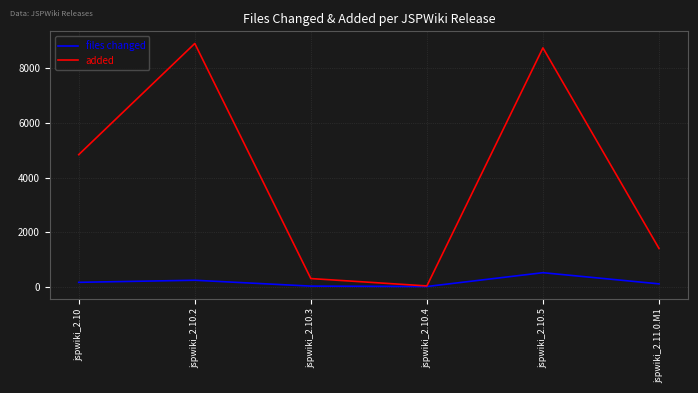

At jspwiki_2.10, list the series in order from largest to smallest.

added, files changed